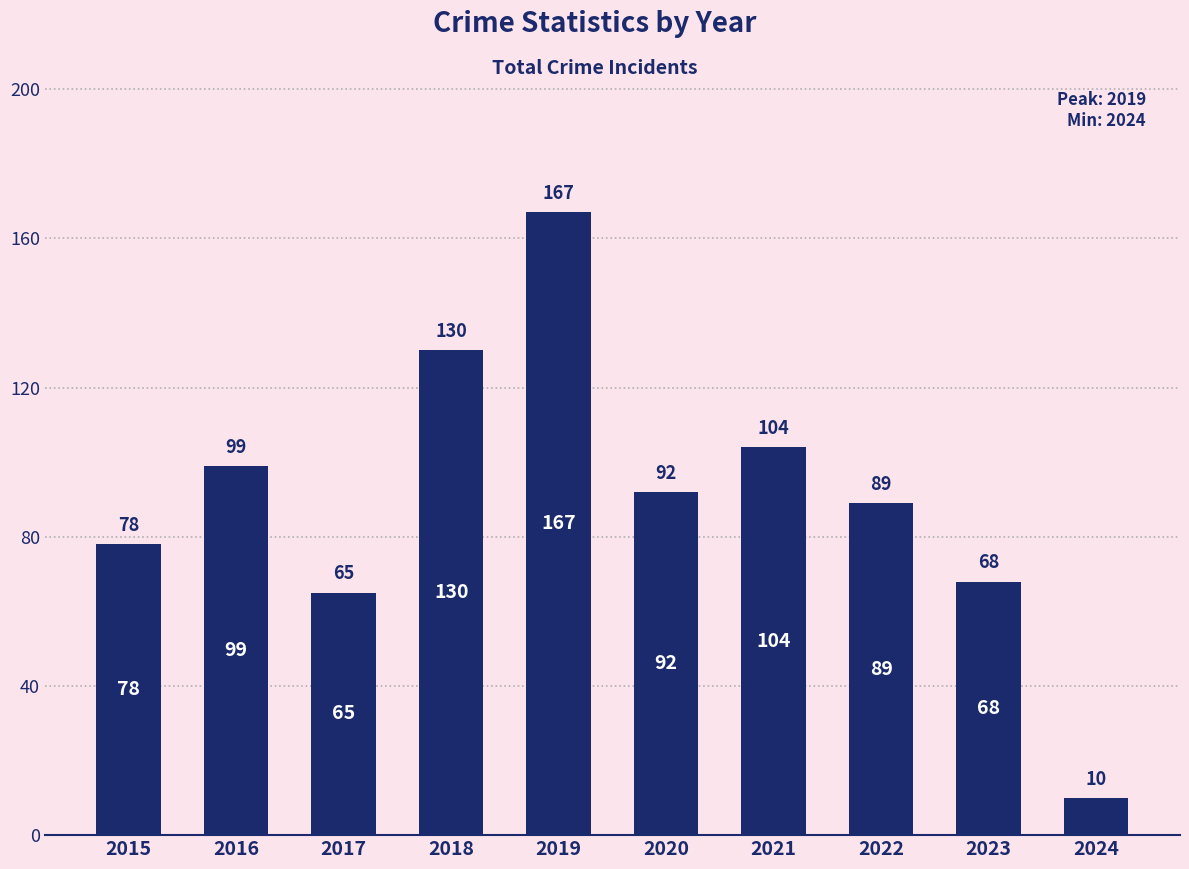

Reading left to right, what are all the values shown in this chart?

2015=78	2016=99	2017=65	2018=130	2019=167	2020=92	2021=104	2022=89	2023=68	2024=10